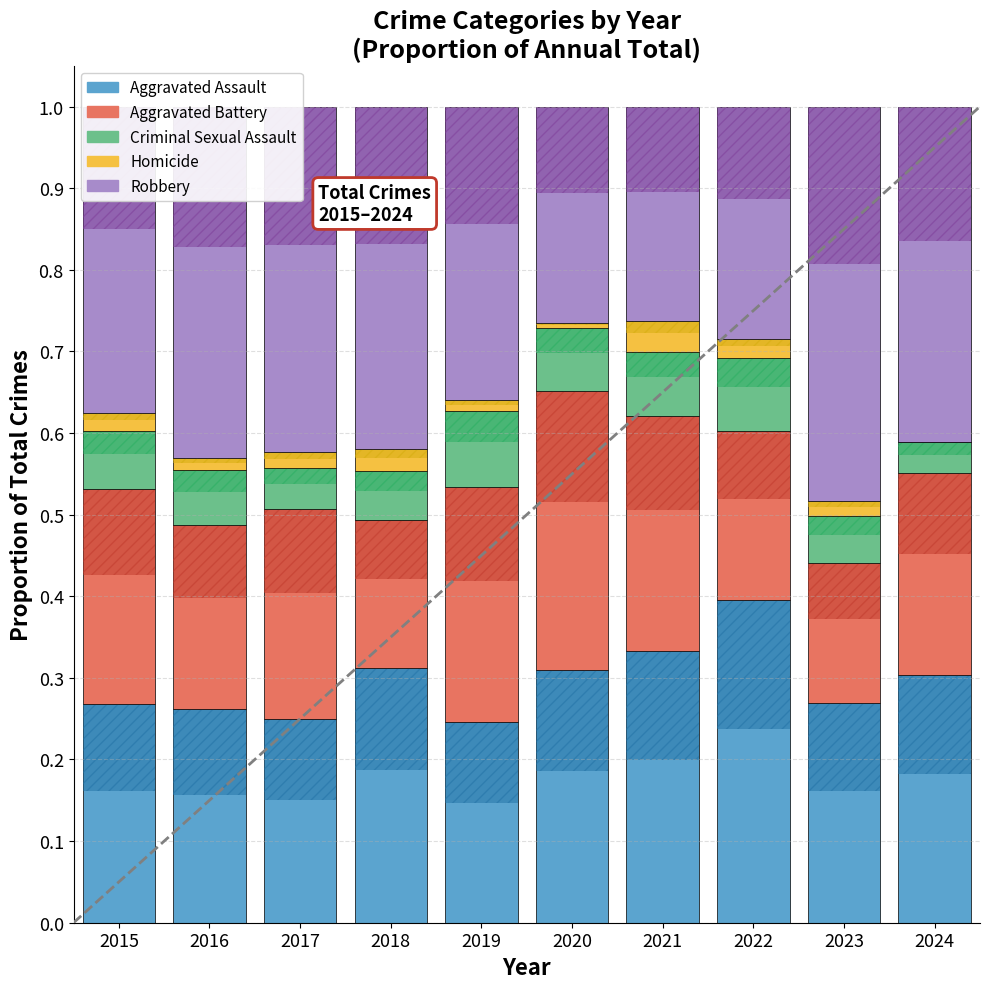

True or false: Homicide has a value of 0.0 at 2024.

False